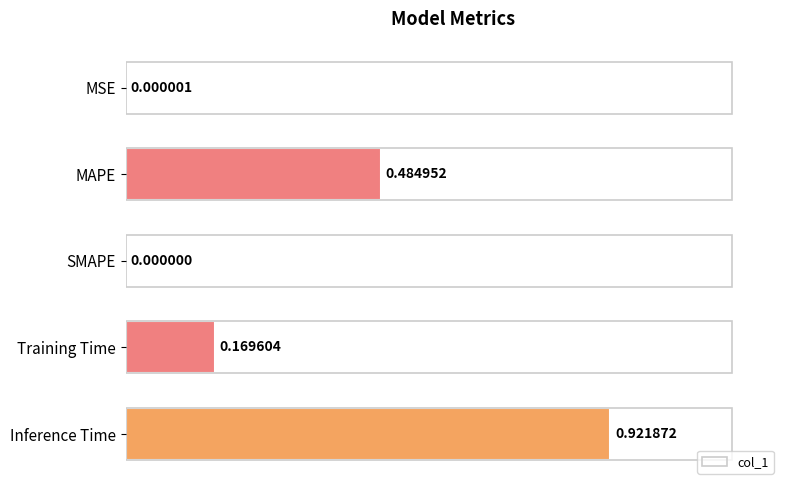

At which label is the value closest to 0?

SMAPE